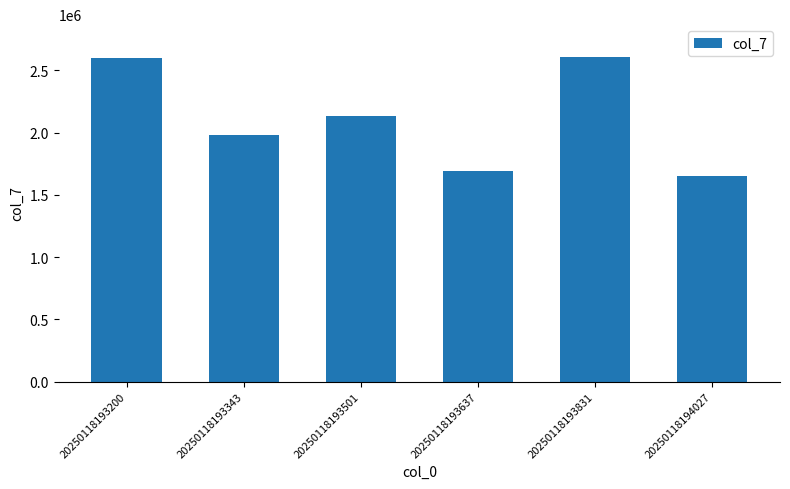

How many distinct data groups are displayed?

1